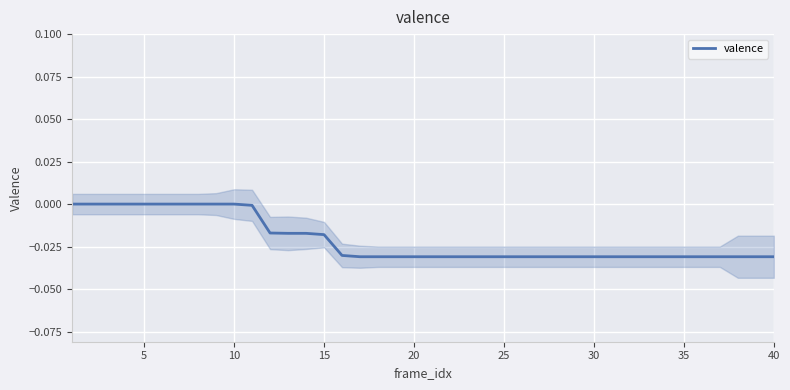

The valence series shows -0.1 at 25. True or false?

False